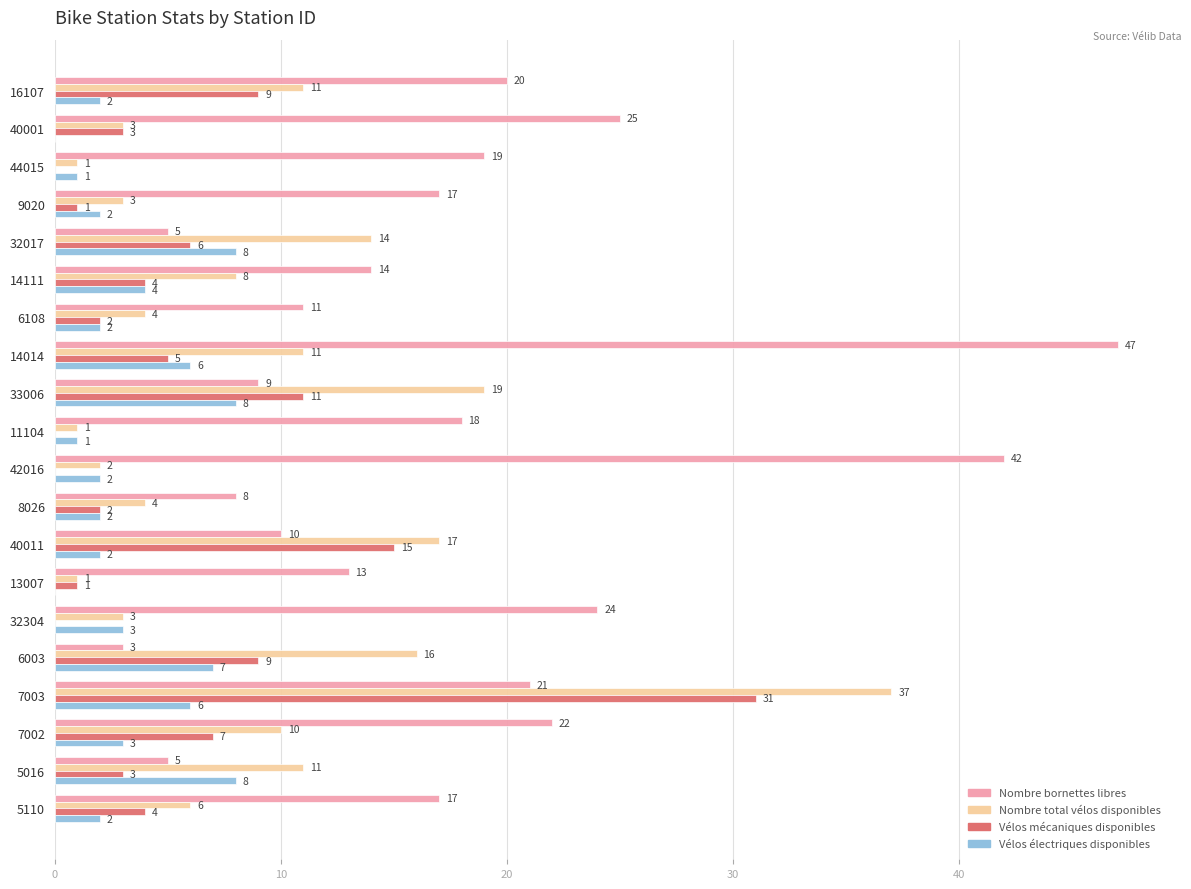

Count the number of categories in the chart.

20